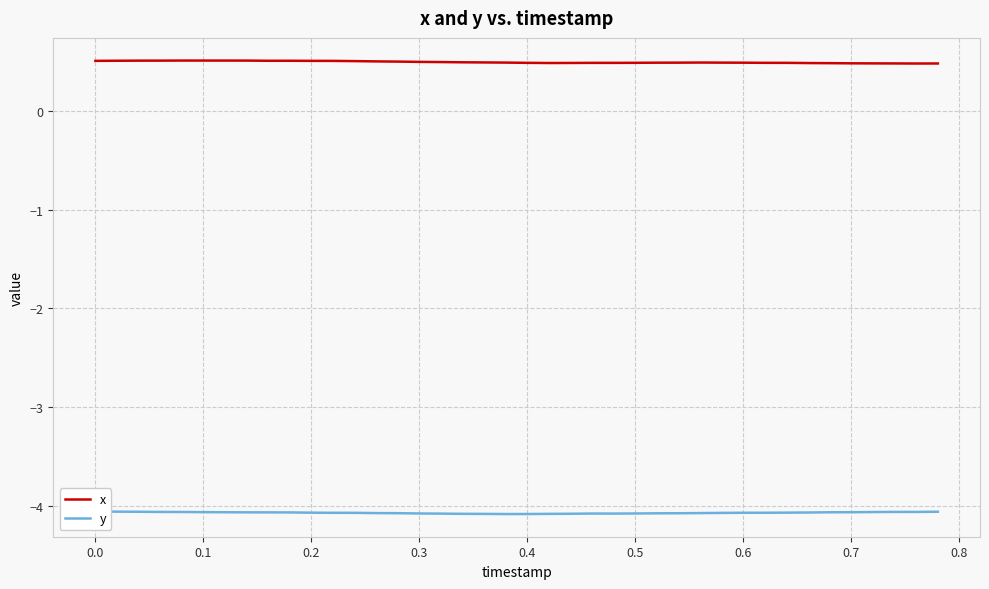

What are all the series names shown in the legend?

x, y